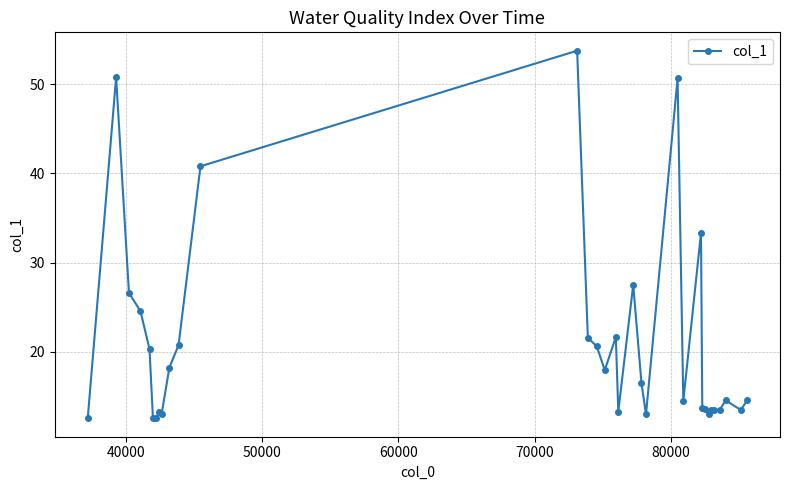

What is the value of the 33rd point from the left?

14.6